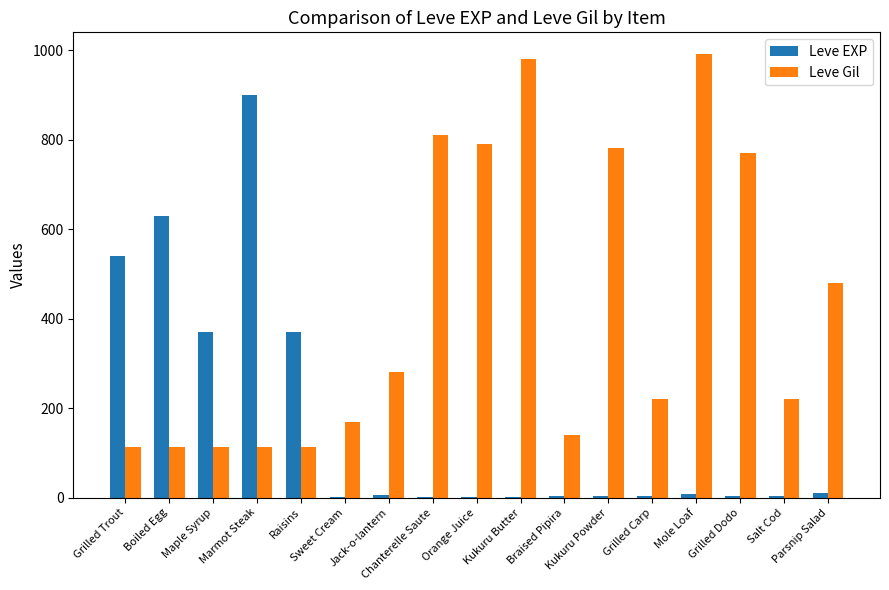

Which series has the largest total across all categories?

Leve Gil